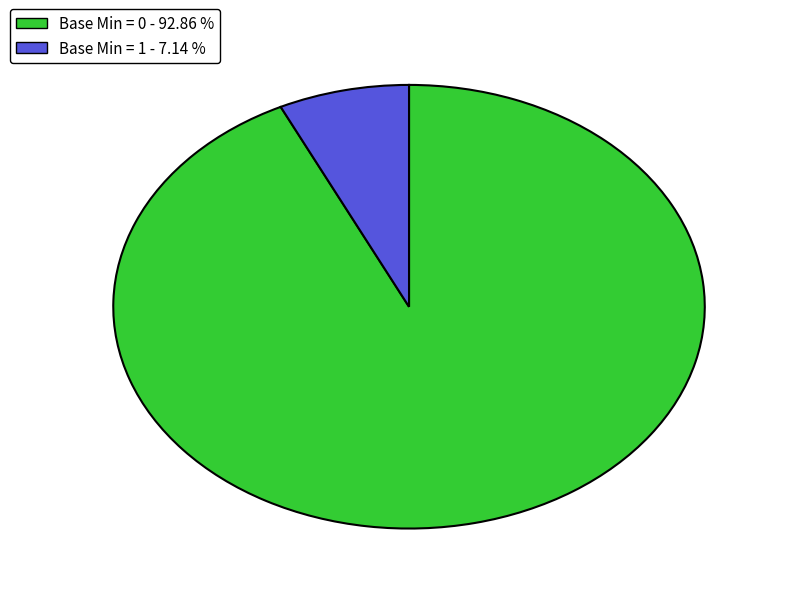

What is the largest slice in the pie chart?

Base Min = 0 - 92.86 %